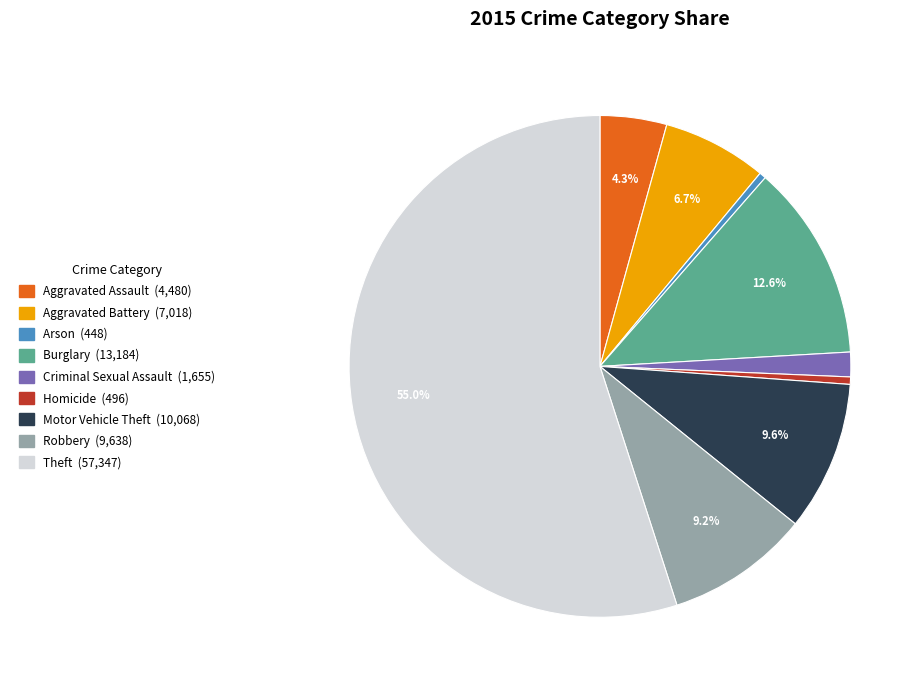

Which category has the biggest portion of the pie?

Theft